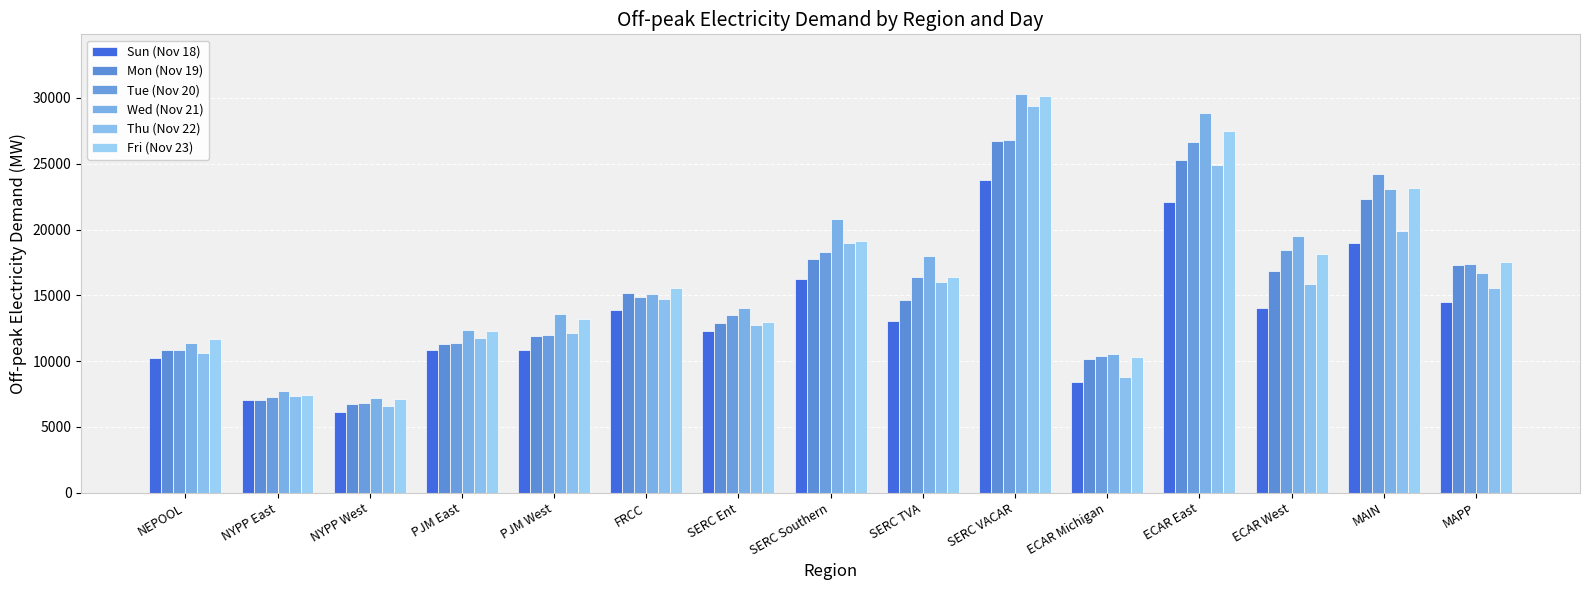

Reading right to left, list all the values displayed in this chart.

Sun (Nov 18): 14470.3	18964.5	14062.7	22125.9	8386.3	23785.1	13069.6	16262.6	12277.9	13864.0	10835.4	10866.4	6152.1	7038.8	10225.4
Mon (Nov 19): 17292.8	22350.2	16887.6	25308.5	10179.6	26729.0	14675.1	17763.8	12874.6	15186.4	11919.8	11317.4	6741.1	7055.0	10883.1
Tue (Nov 20): 17394.6	24188.0	18475.6	26628.9	10411.9	26823.7	16391.7	18322.2	13482.7	14899.1	11989.0	11391.6	6795.7	7263.3	10826.5
Wed (Nov 21): 16686.8	23113.8	19508.9	28889.6	10533.2	30290.7	18016.0	20792.8	14033.3	15071.4	13569.8	12395.5	7178.8	7733.9	11384.2
Thu (Nov 22): 15563.5	19876.0	15841.3	24904.5	8763.8	29386.9	16035.6	18969.2	12718.7	14716.1	12167.1	11726.3	6566.5	7338.3	10593.3
Fri (Nov 23): 17533.2	23166.2	18156.4	27514.9	10352.4	30114.8	16388.0	19134.2	12954.4	15578.6	13180.6	12264.4	7124.5	7434.9	11659.1